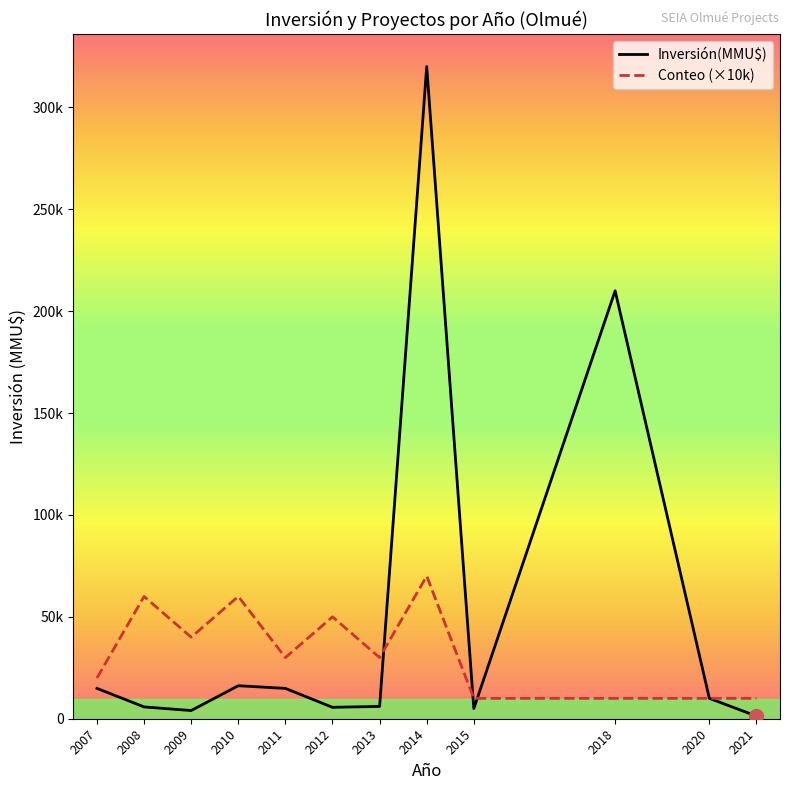

True or false: Conteo (×10k) has a value of 42709 at 2011.

False